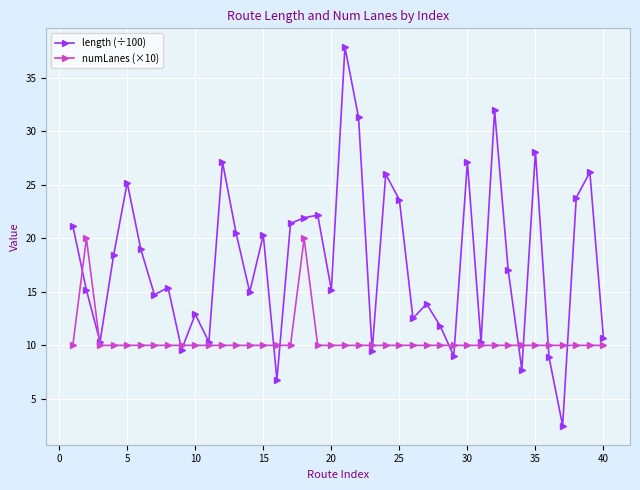

True or false: numLanes (×10) has more than 1 points higher than both neighbors.

True